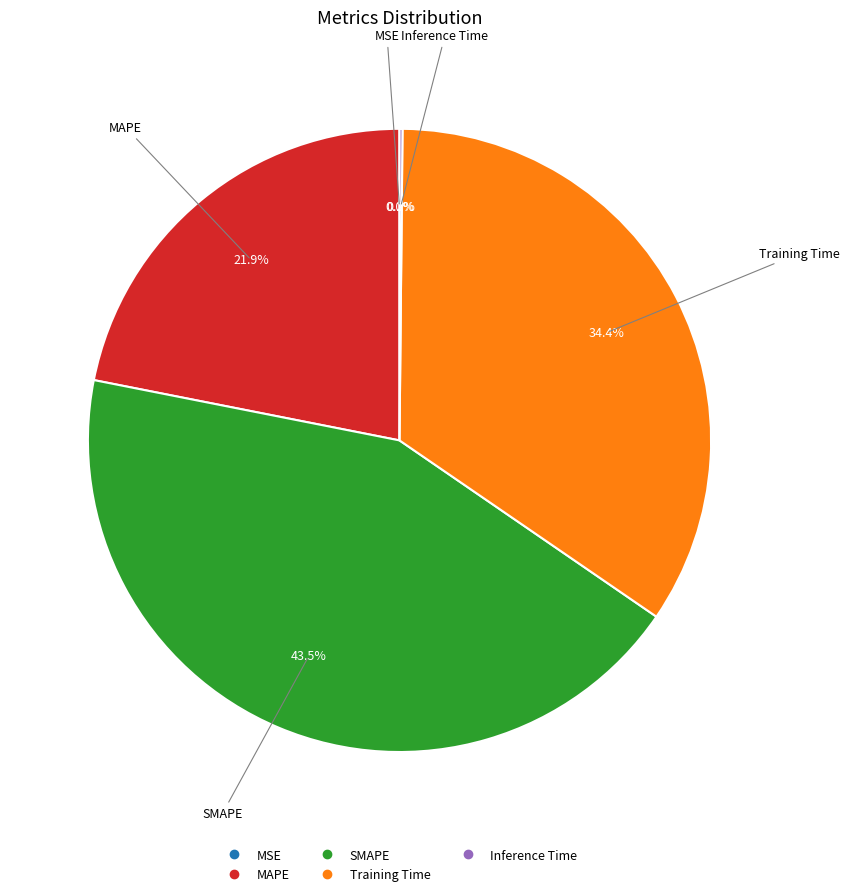

Combined, what portion of the pie is Training Time and MAPE?

56.3%